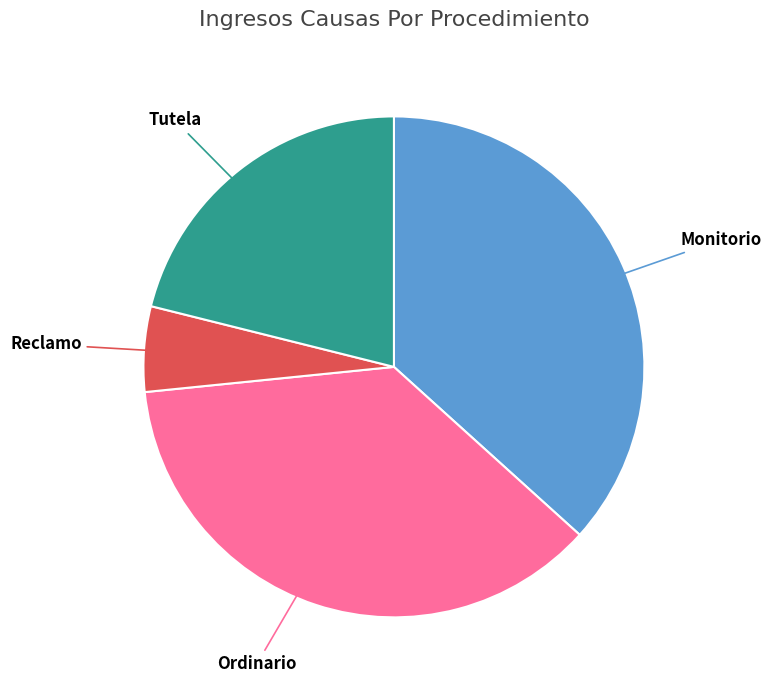

Does any single category account for the majority?

No